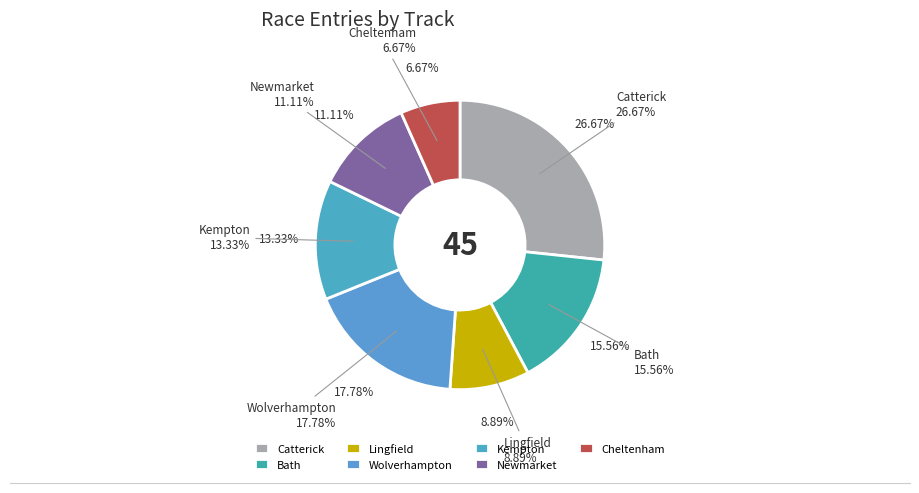

Is there a majority slice in this chart?

No